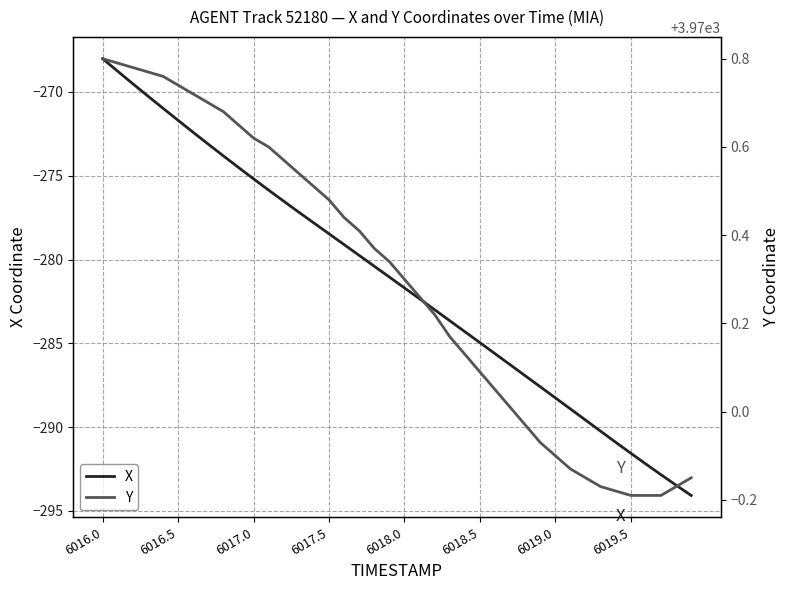

What is the difference between the maximum and minimum values in the Y series?

1.0